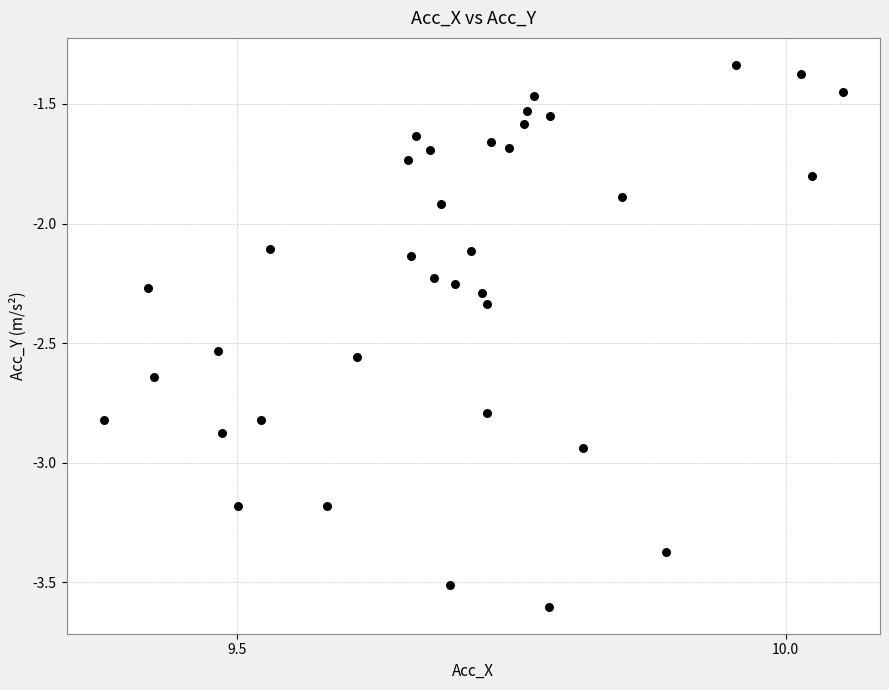

What Y value in the scatter plot is closest to -2?

-1.9